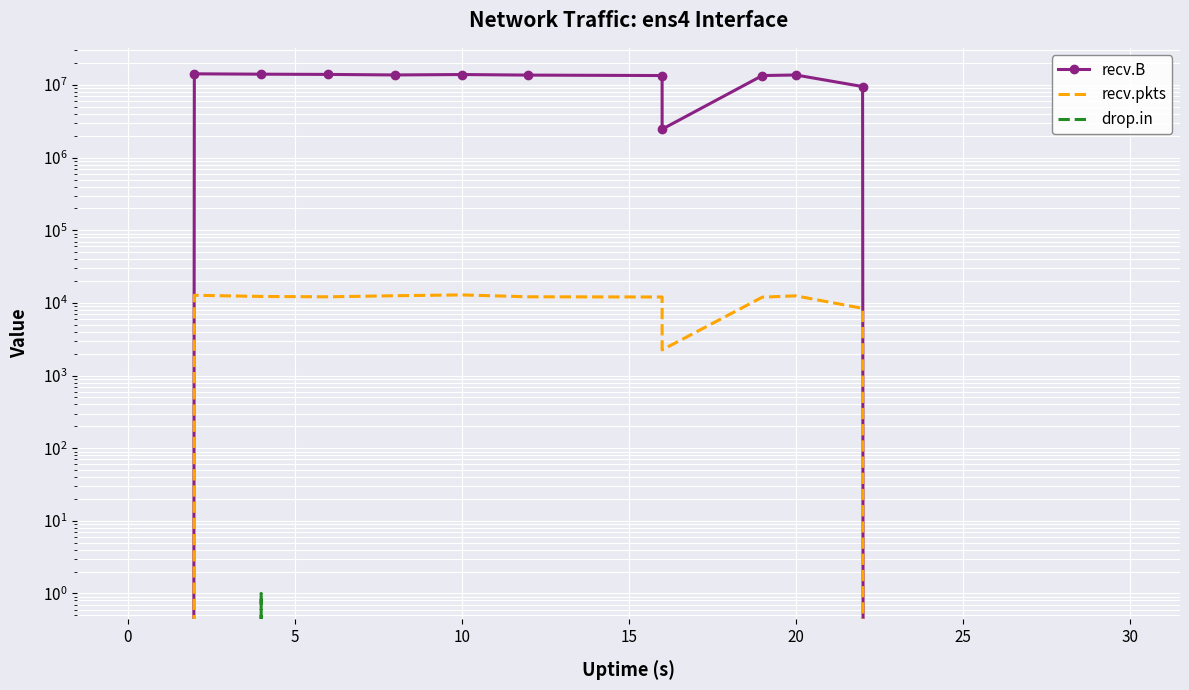

The drop.in series shows 0 at 11. True or false?

False